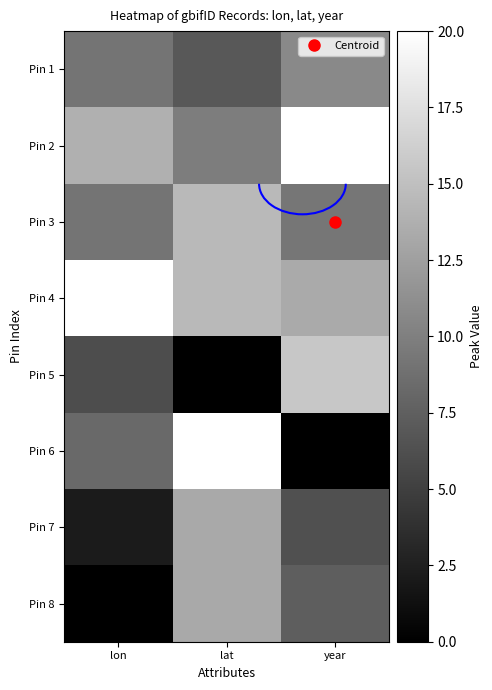

Which series has the largest total across all categories?

Pin 4